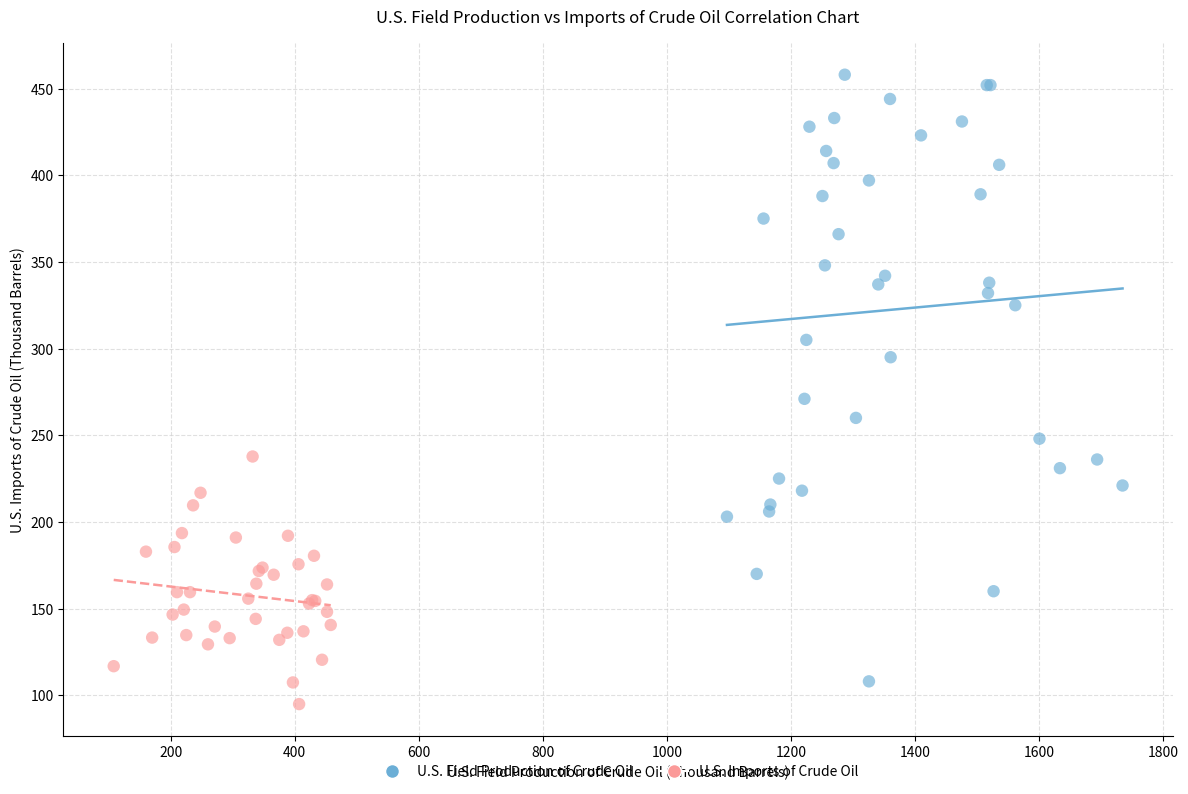

Which series reaches the maximum Y coordinate?

U.S. Field Production of Crude Oil